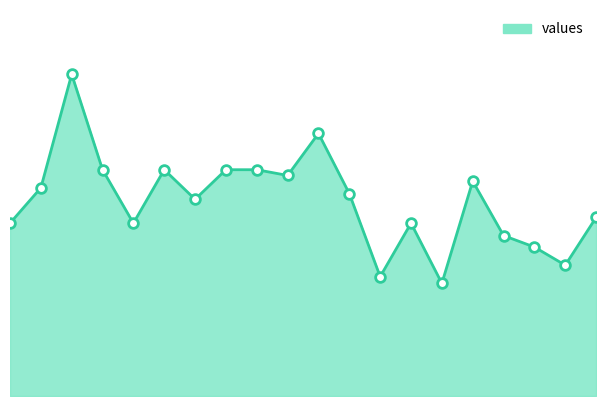

What is the difference between the maximum and minimum values?

219